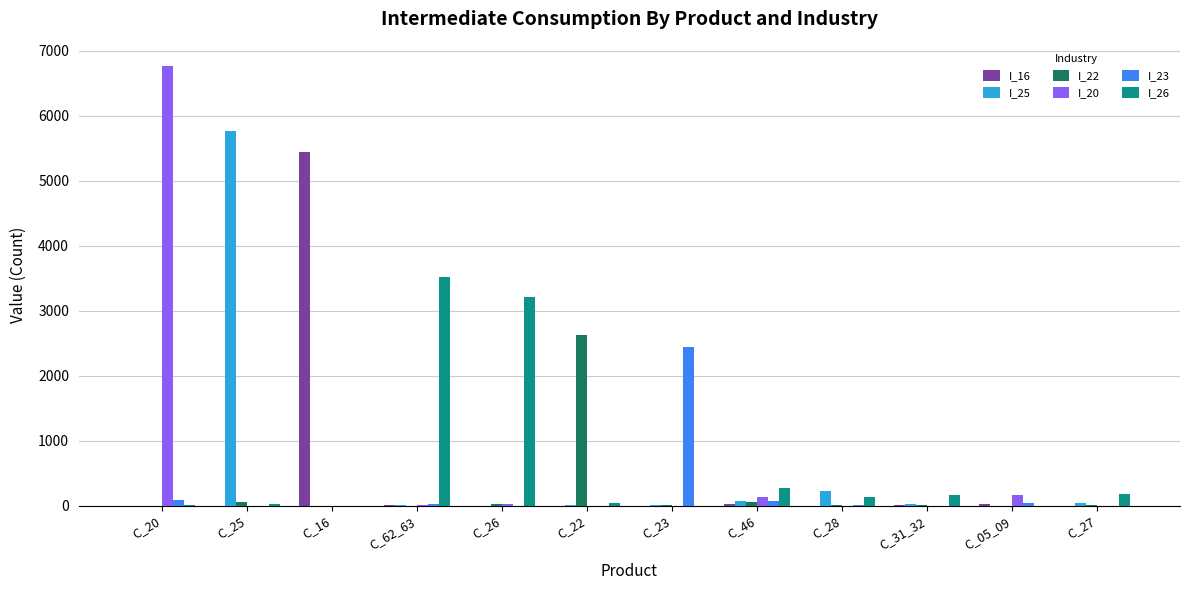

What is the approximate value of I_23 at C_22?

1.7